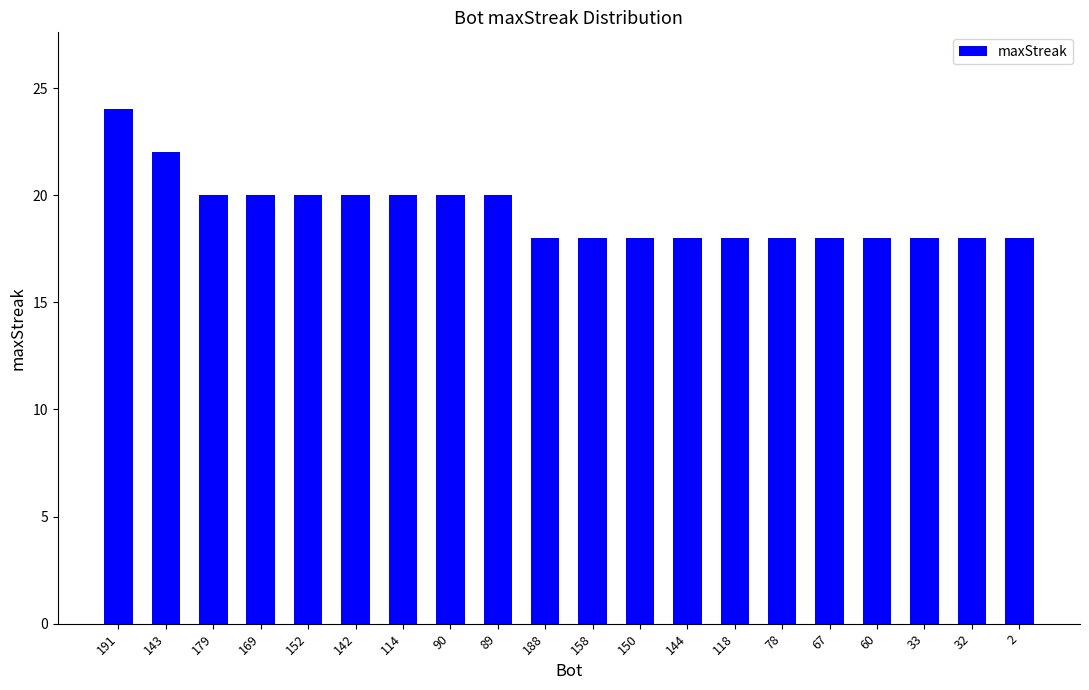

Which has a higher value, 143 or 179?

143